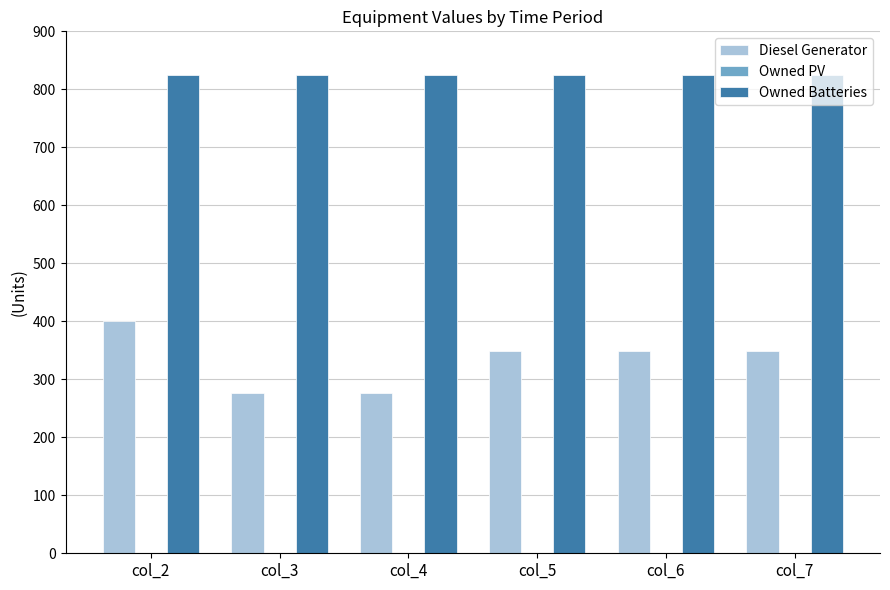

Which series has the largest range (max minus min)?

Diesel Generator